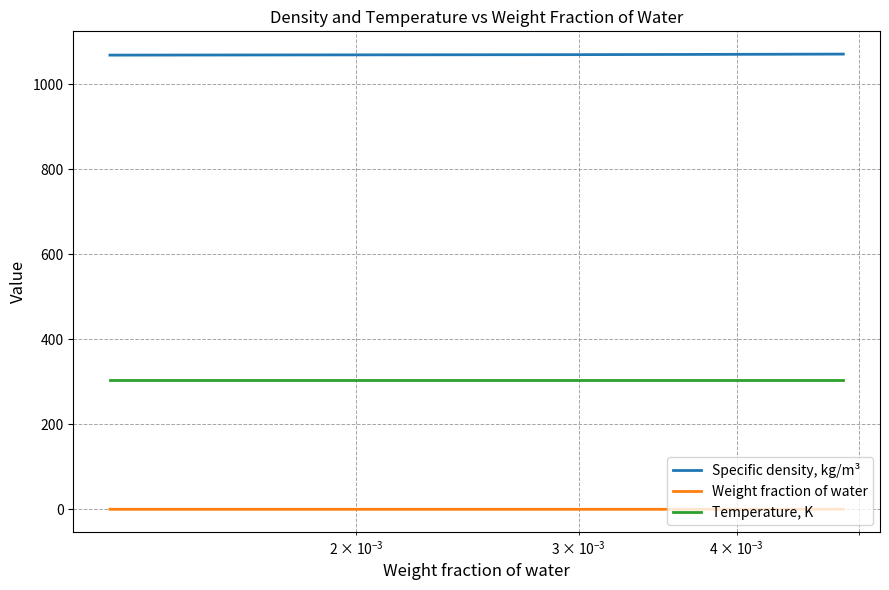

At how many categories does at least one series exceed 558?

4